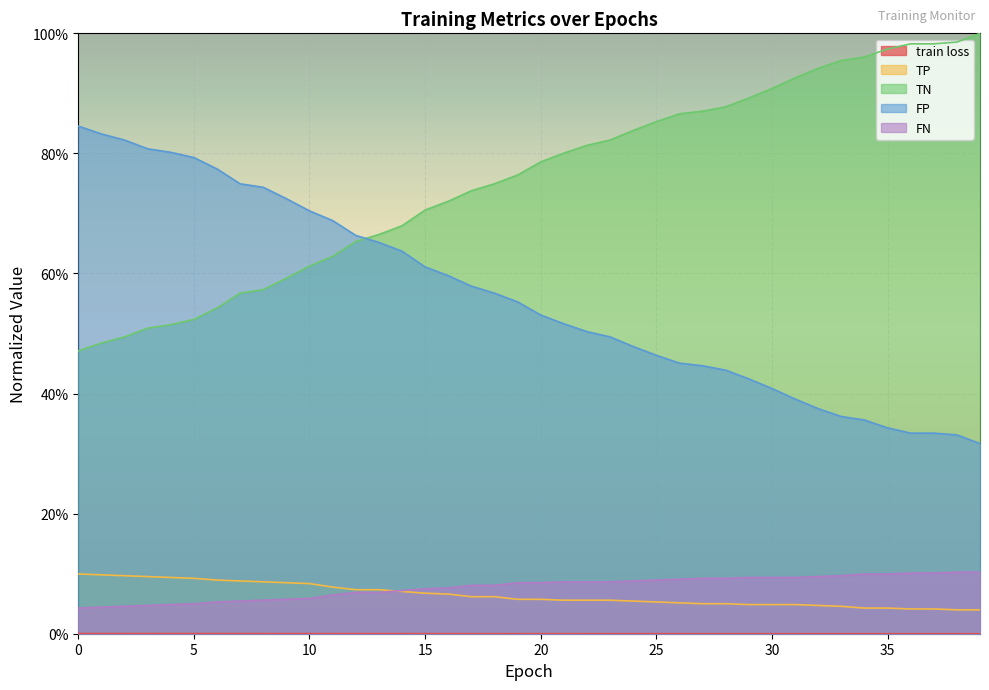

At 3, list the series in order from smallest to largest.

train loss, FN, TP, TN, FP